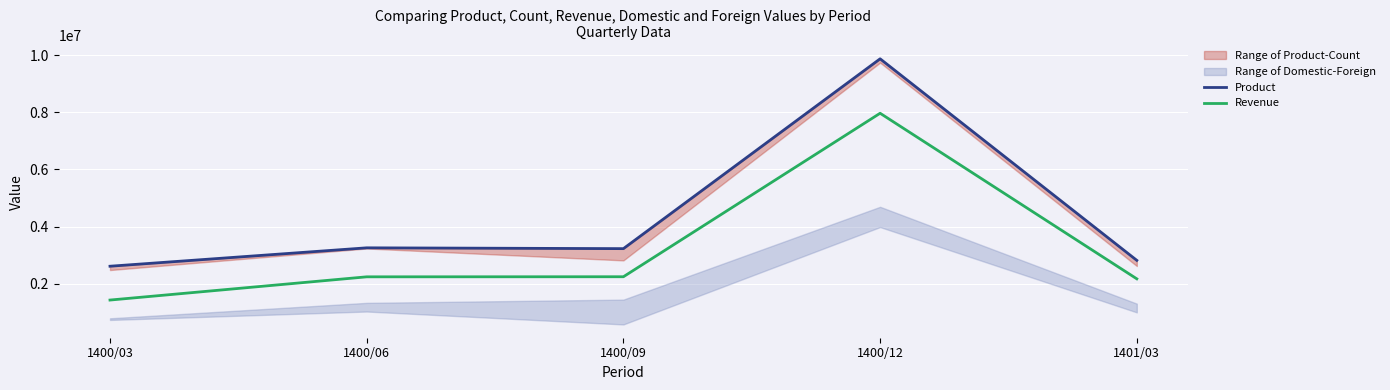

What is the difference between the maximum and minimum values in the Product series?

7253841